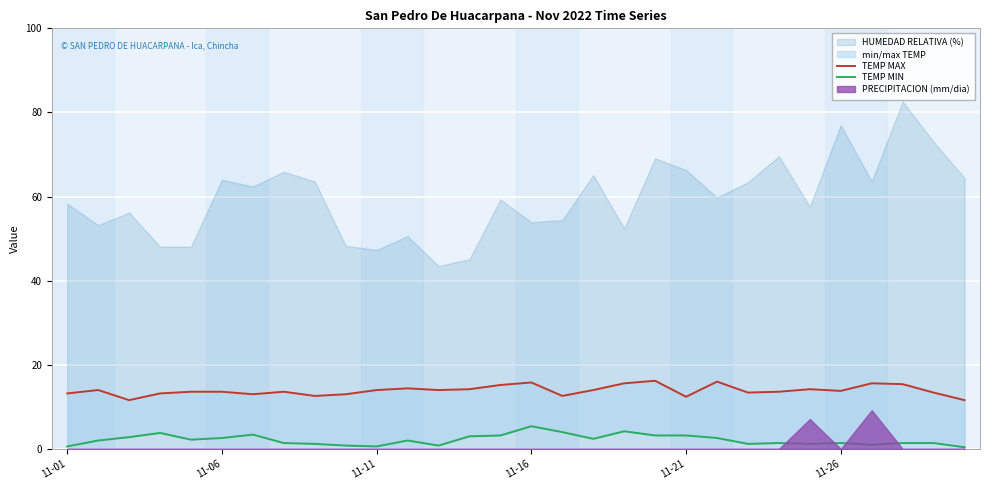

What is the difference between the highest and lowest values at 19?

13.0